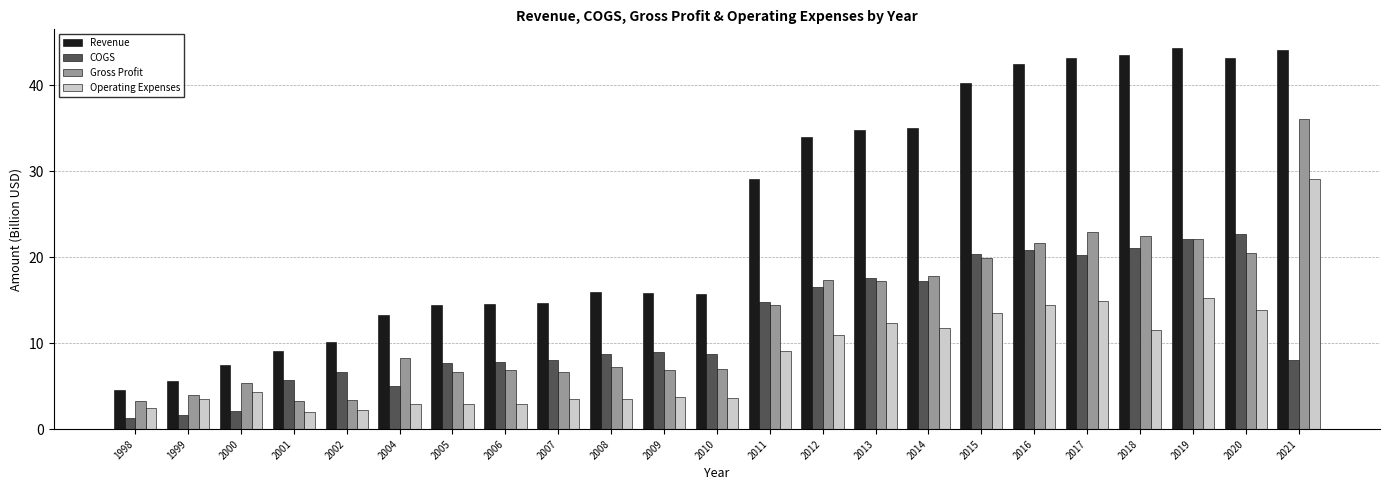

Which category has the lowest value in the Revenue series?

1998